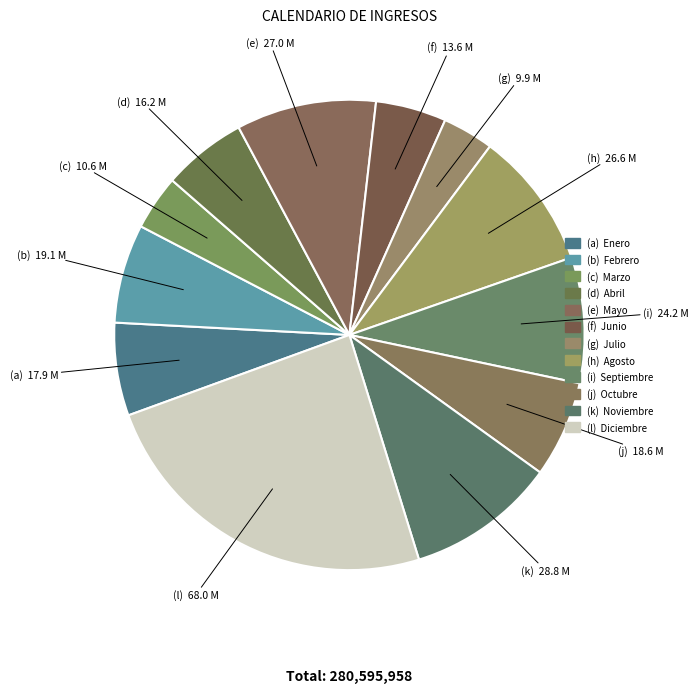

How many slices are in this pie chart?

12